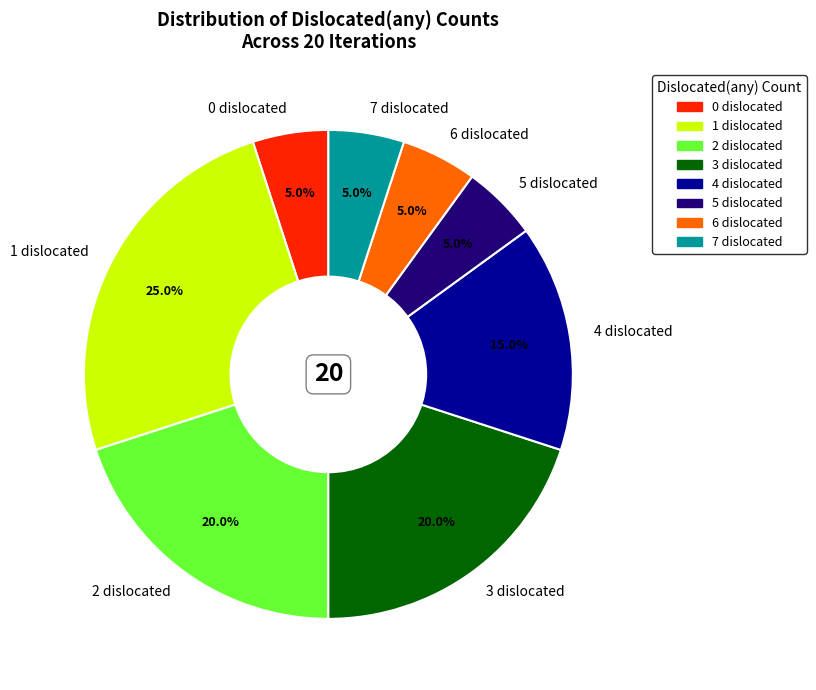

How much of the chart is everything except 3?

80.0%